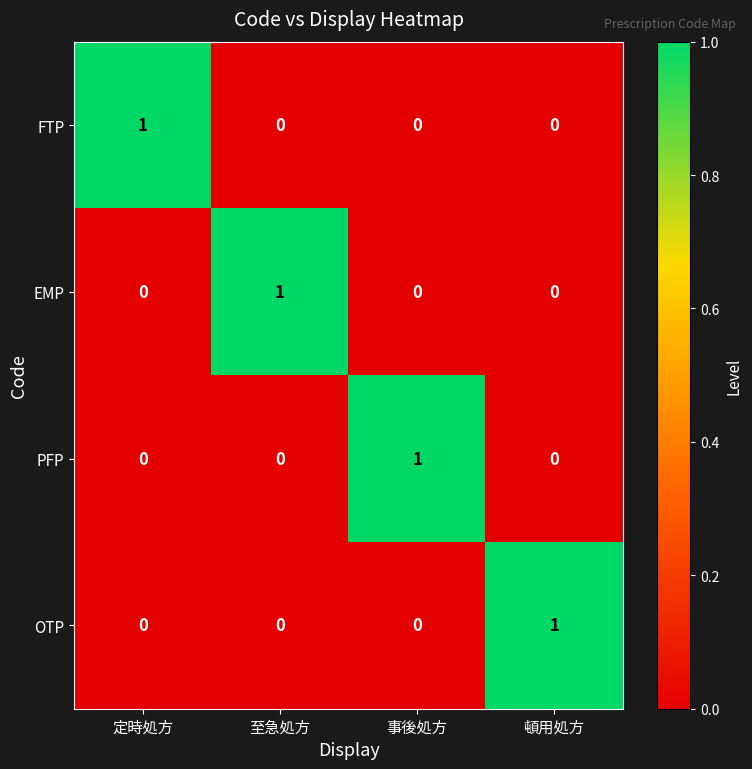

Reading left to right, extract all data points from this chart.

FTP: 定時処方=1	至急処方=0	事後処方=0	頓用処方=0
EMP: 定時処方=0	至急処方=1	事後処方=0	頓用処方=0
PFP: 定時処方=0	至急処方=0	事後処方=1	頓用処方=0
OTP: 定時処方=0	至急処方=0	事後処方=0	頓用処方=1